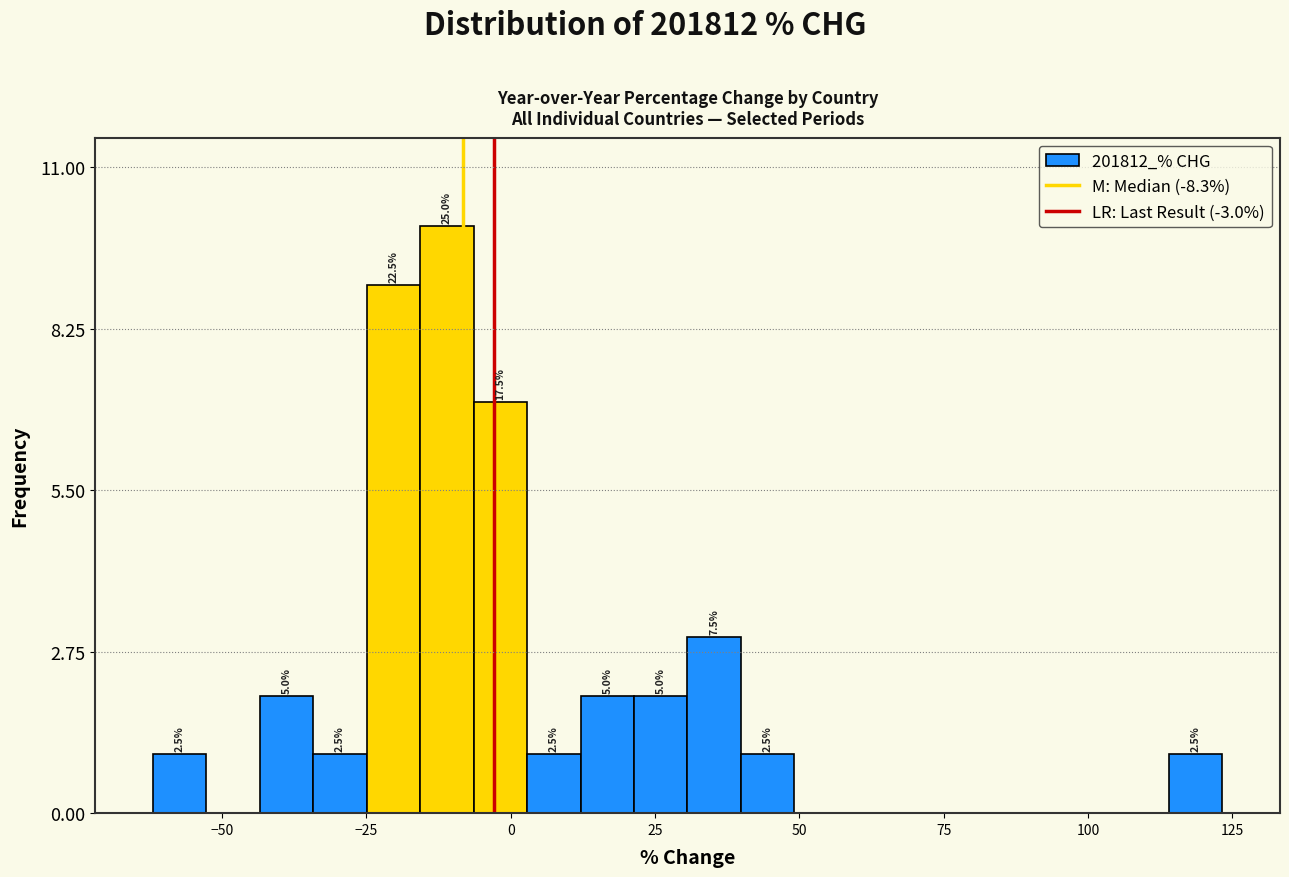

Read against the x-axis, roughly where is the centre of the tallest bar?

-10